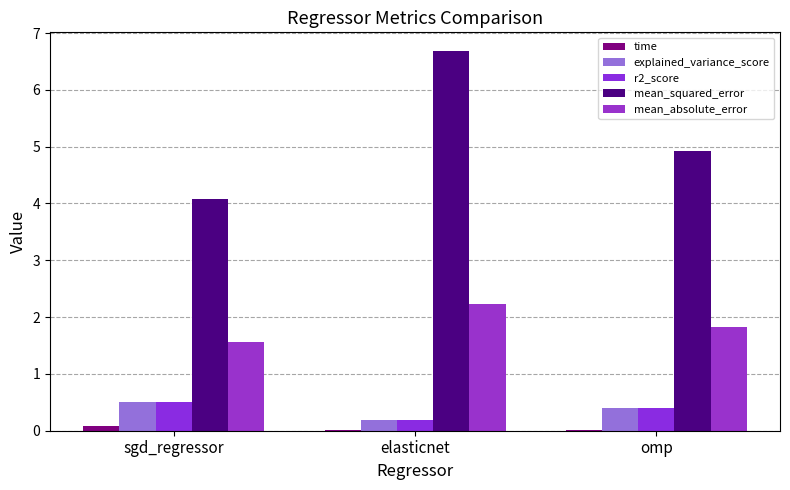

At which category is the sum across all series the highest?

elasticnet